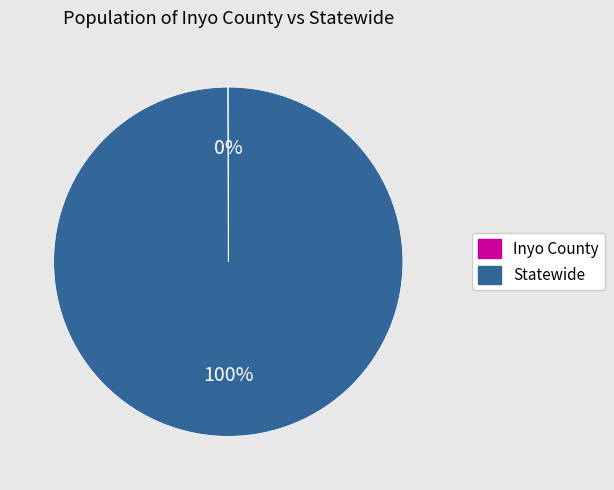

Which slice is the largest?

Statewide